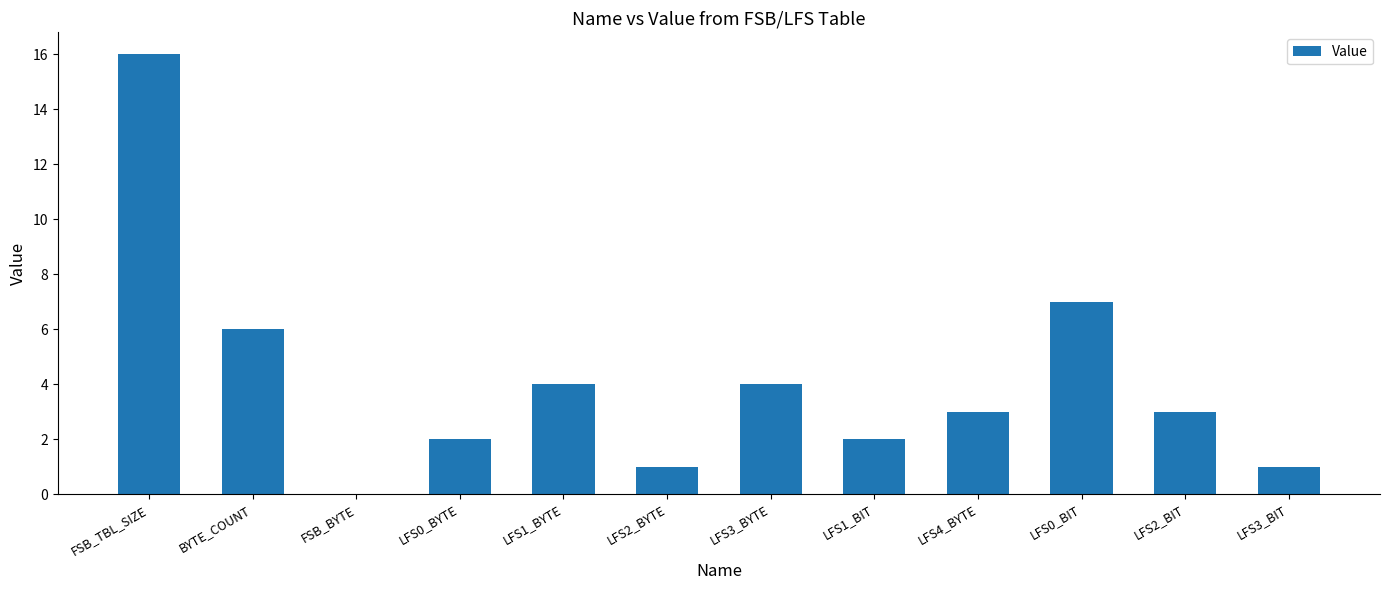

What is the sum of all values?

49